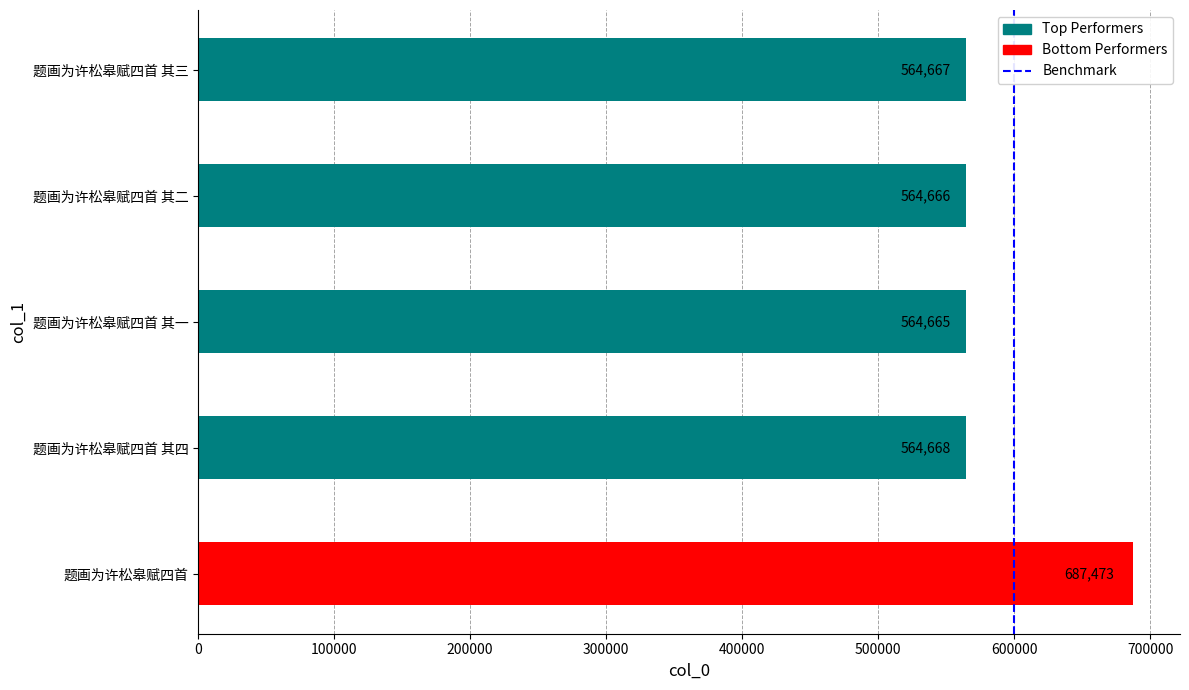

Between 题画为许松皋赋四首 其一 and 题画为许松皋赋四首 其三, which is larger?

题画为许松皋赋四首 其三